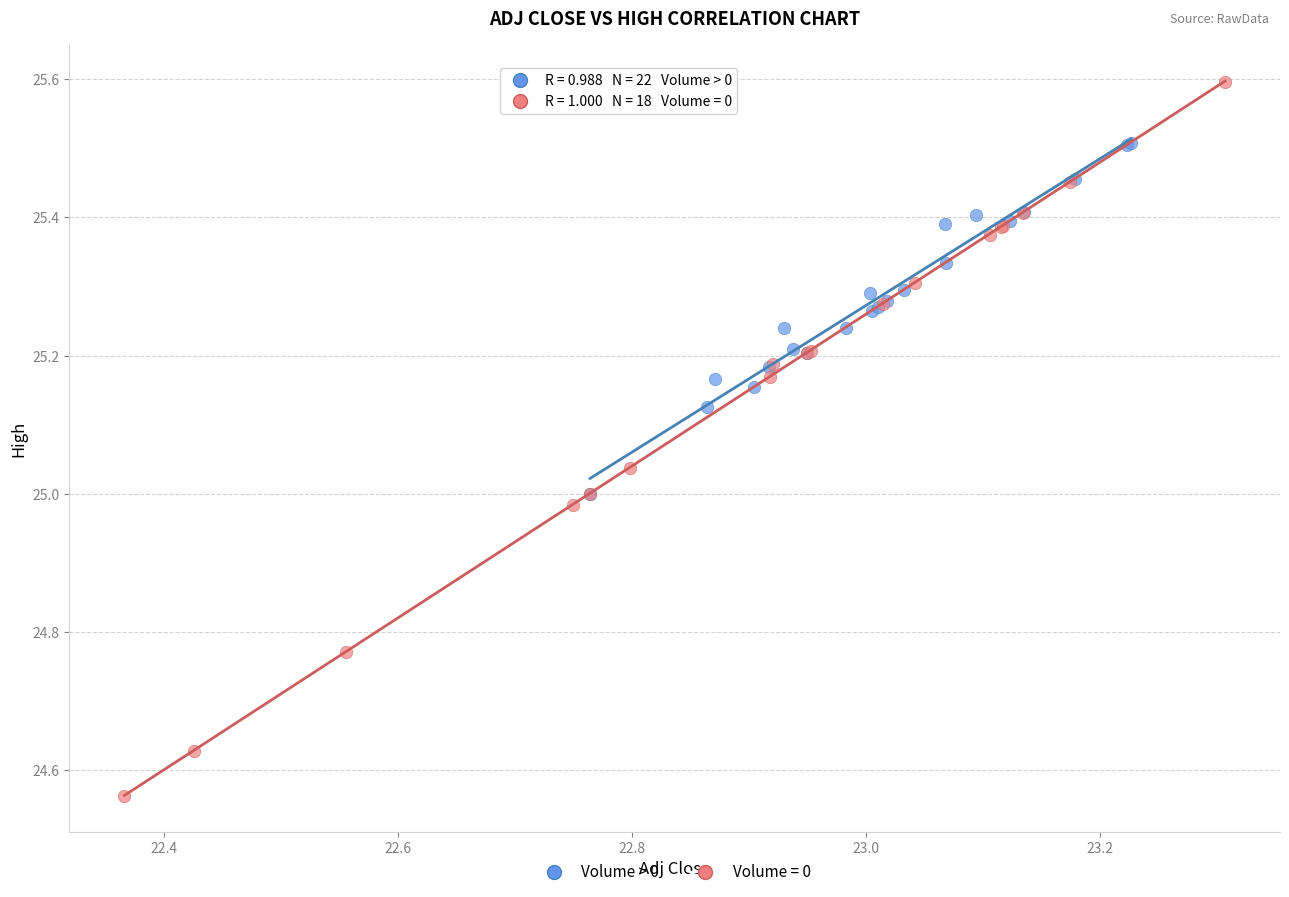

Which series contains the highest Y value?

Volume = 0